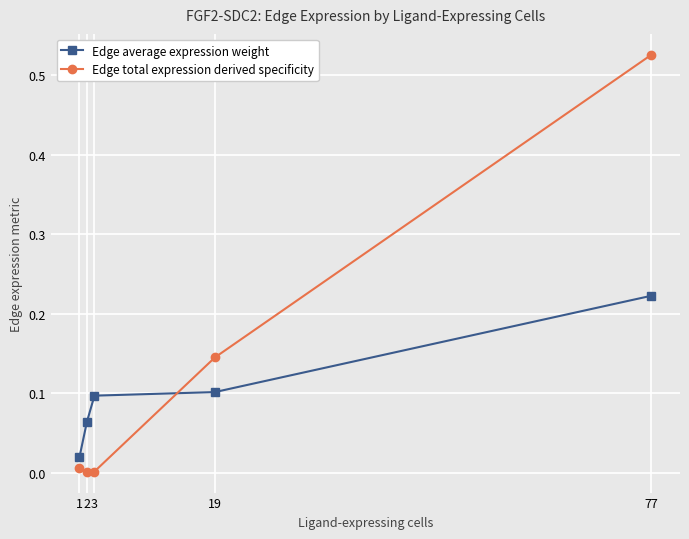

Which series has the largest range (max minus min)?

Edge total expression derived specificity